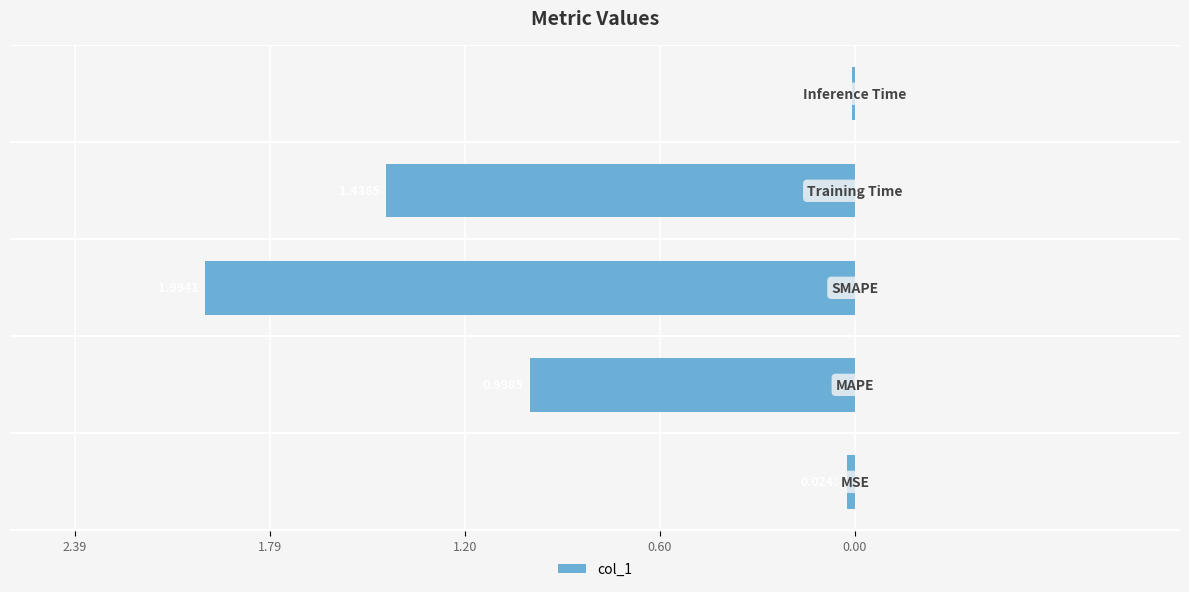

Are the bars horizontal?

Yes